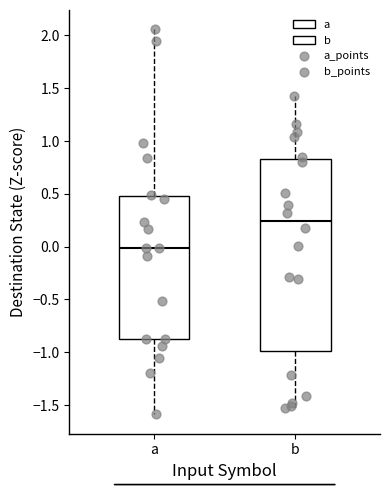

Reading left to right, read every box against the y-axis: the position of its median line, the range the box covers, and the ends of its whiskers. The values are not printed on the chart, so give them approximately, as read against the axis.

a: median 0.00, box -0.85 to 0.50, whiskers -1.60 to 2.05
b: median 0.25, box -1.00 to 0.85, whiskers -1.55 to 1.40